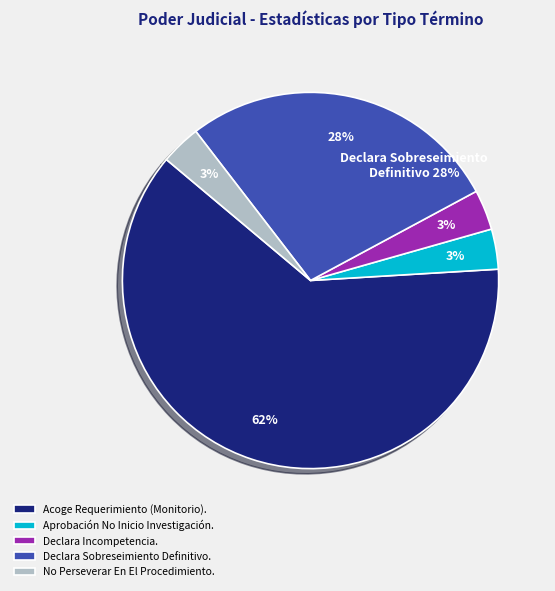

Which has a higher value, Aprobación No Inicio Investigación. or Acoge Requerimiento (Monitorio).?

Acoge Requerimiento (Monitorio).